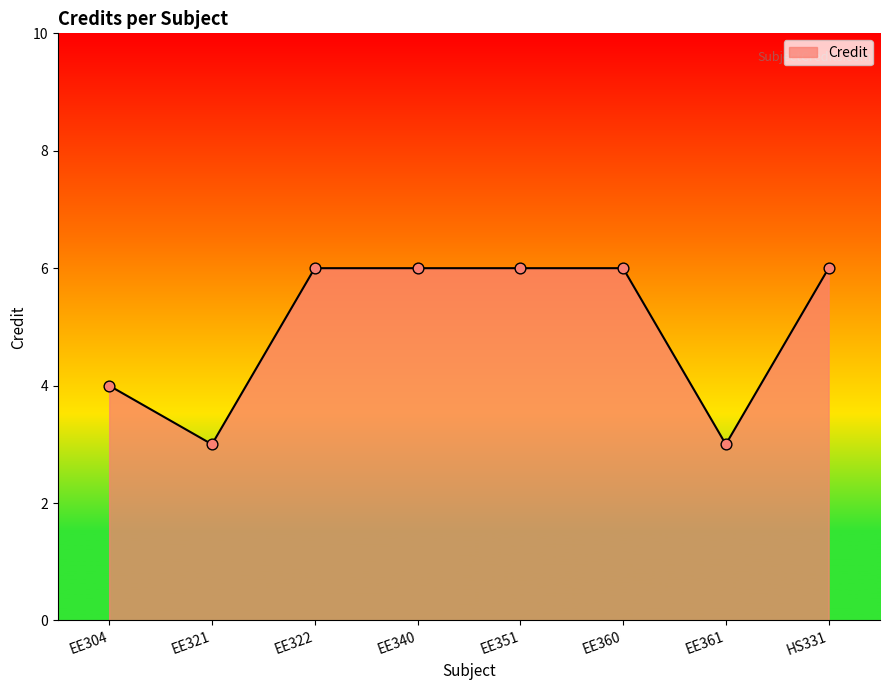

What is the ratio of the value at HS331 to the value at EE304?

1.5